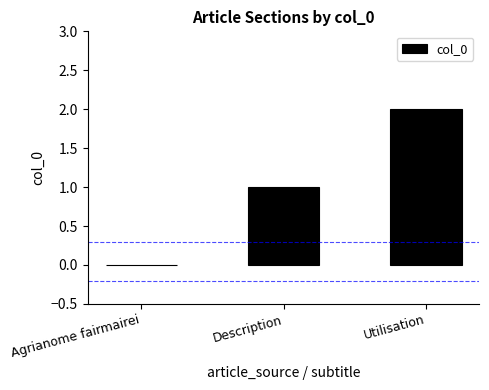

Is it true that the value at Utilisation is 2?

True